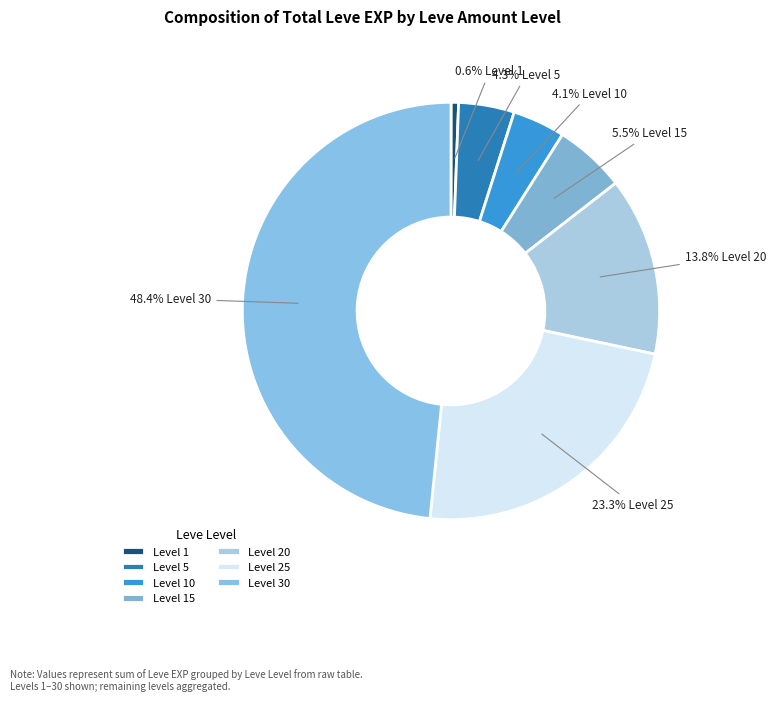

Rank the categories by value from highest to lowest.

30, 25, 20, 15, 5, 10, 1